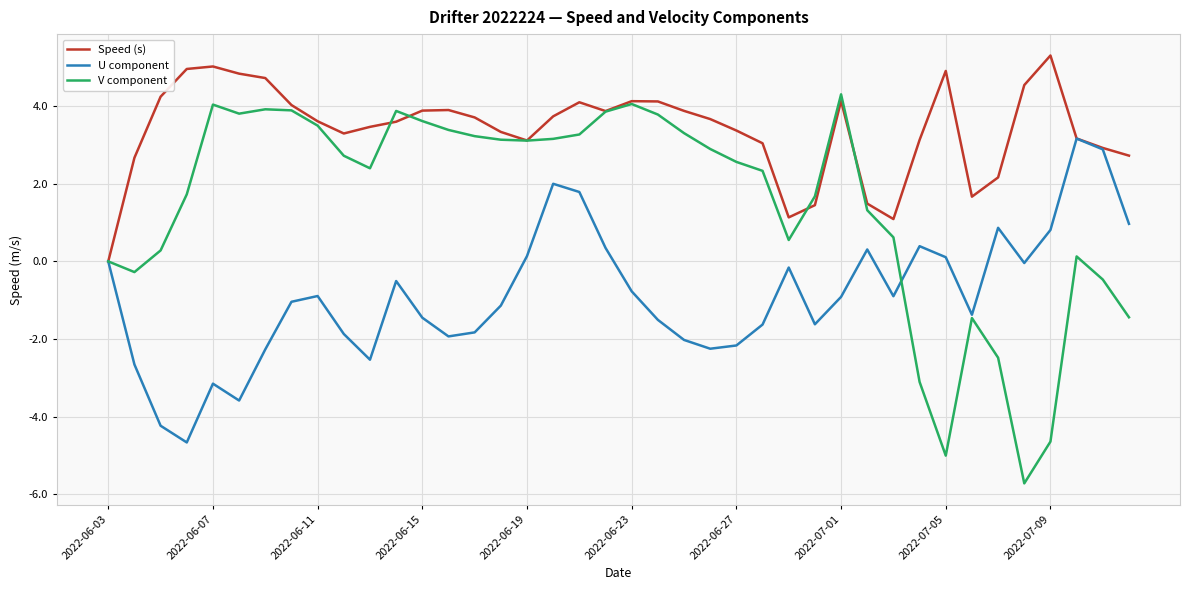

What is the average value of the U component series?

-0.9